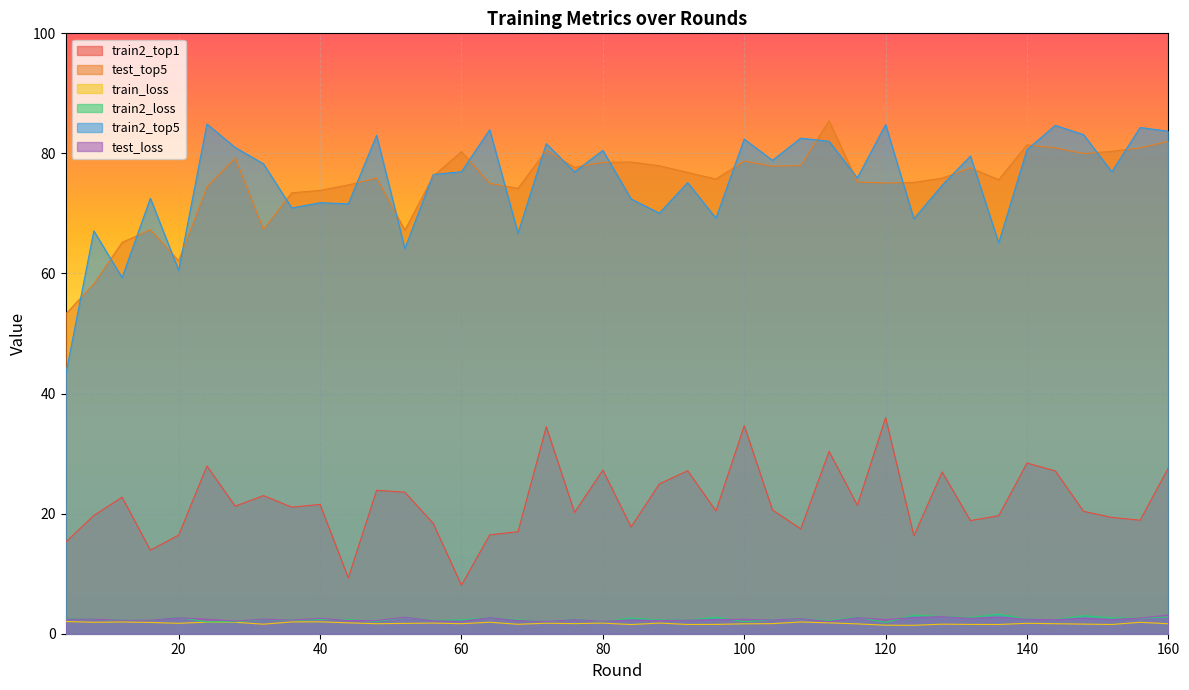

Rank the series at 32 from lowest to highest value.

train_loss, train2_loss, test_loss, train2_top1, test_top5, train2_top5